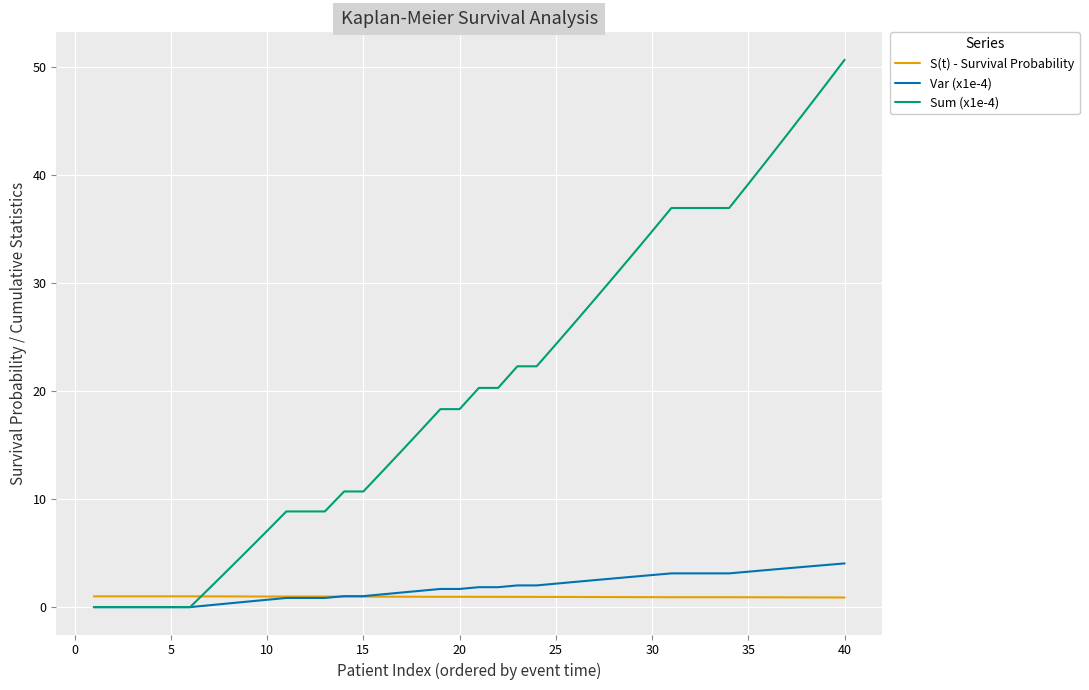

Which series has the largest total across all categories?

Sum (x1e-4)